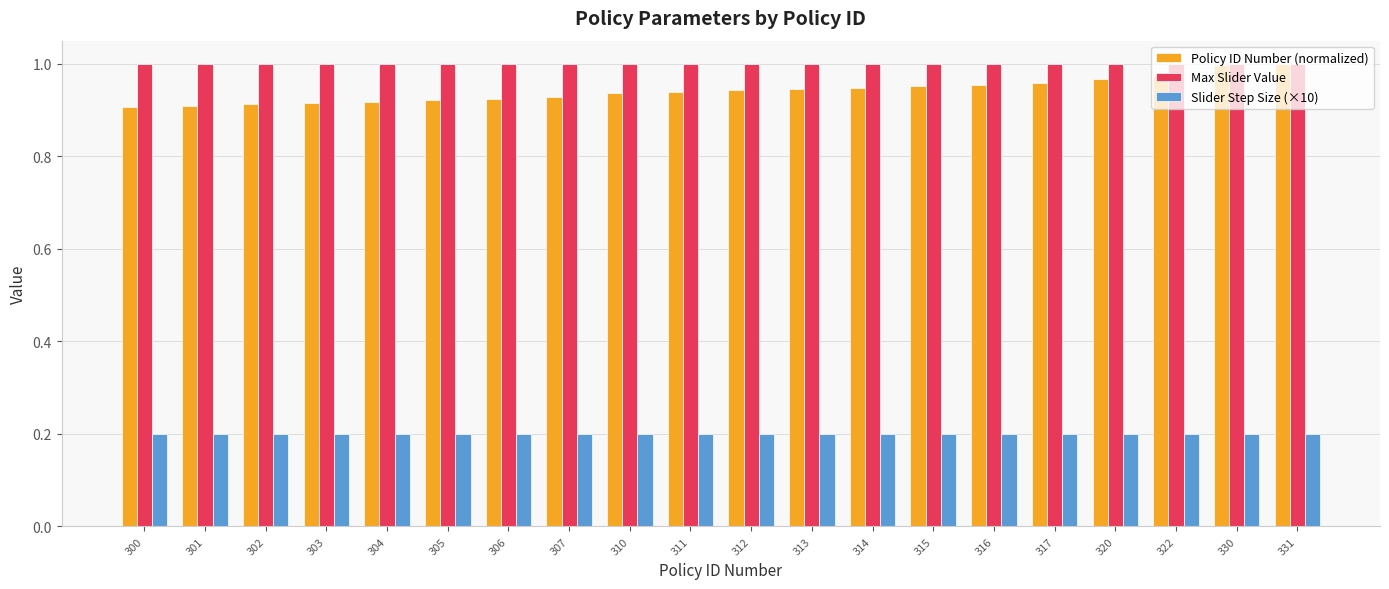

Which series has the widest spread of values?

Policy ID Number (normalized)